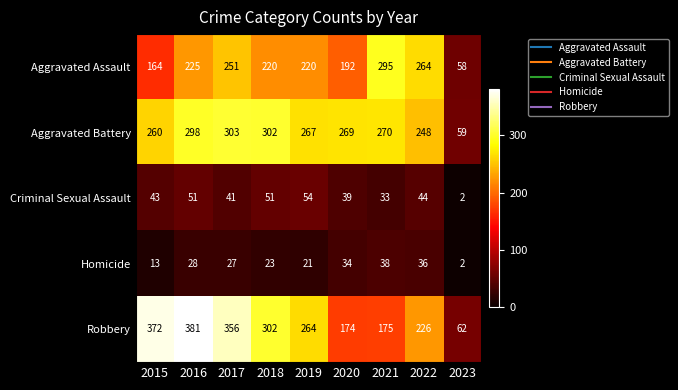

What is the difference between the Aggravated Assault values at 2023 and 2017?

193